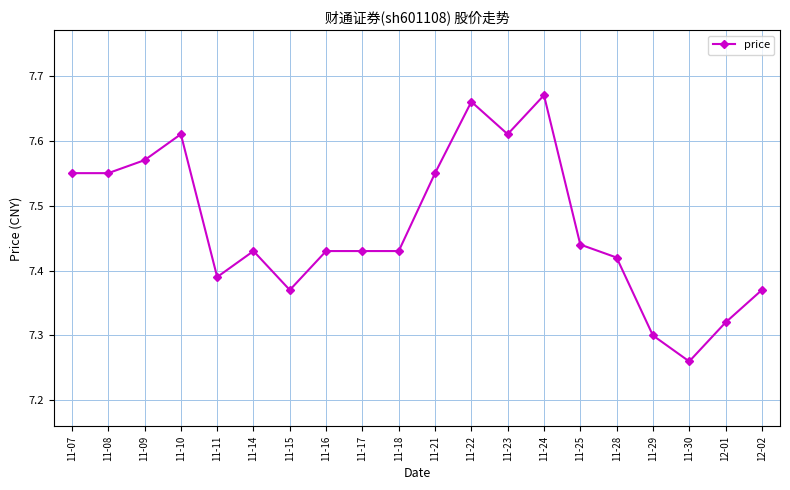

Which label corresponds to the smallest value in the chart?

11-30